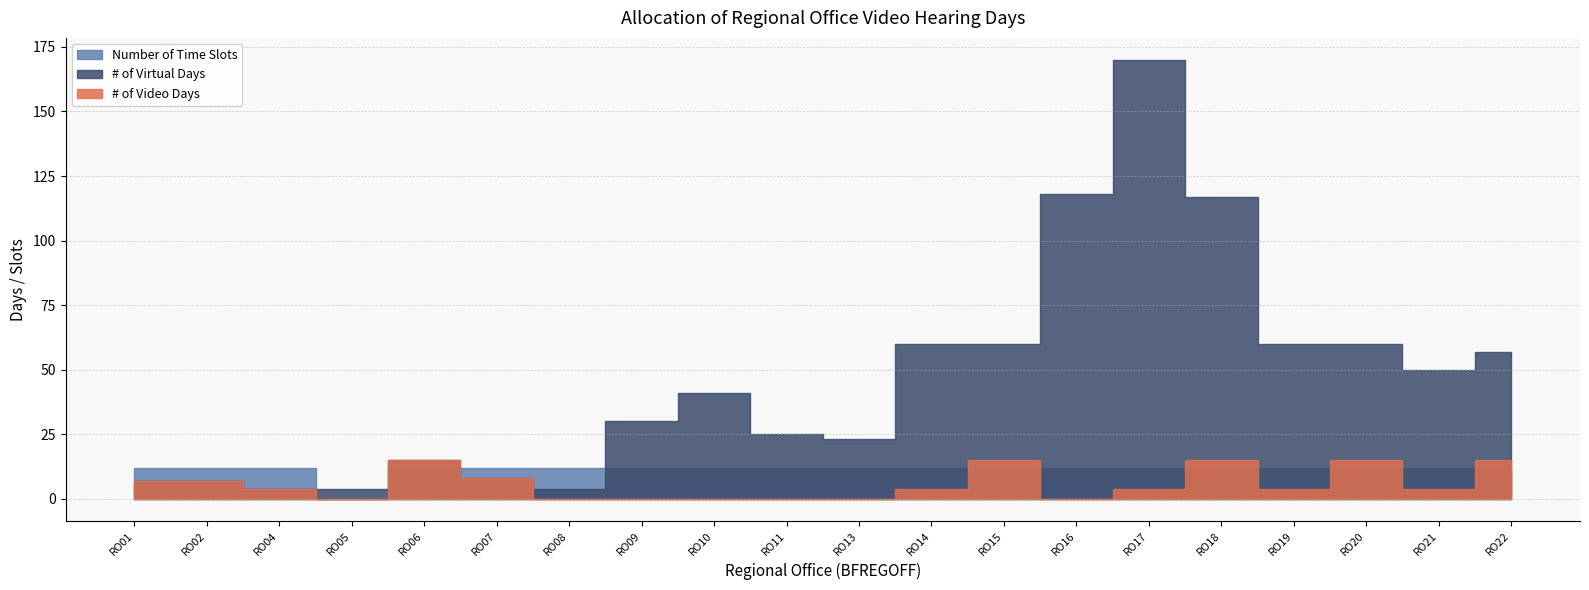

Which category has the lowest value in the # of Virtual Days series?

RO04